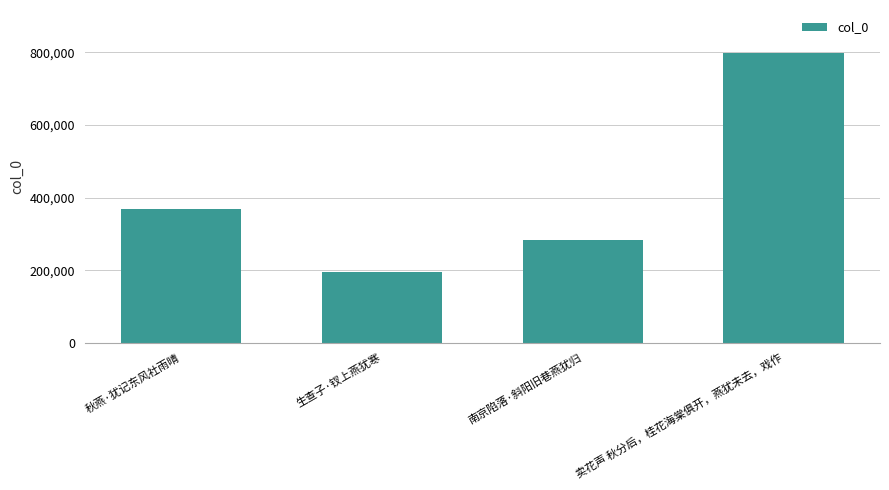

Which category has the lowest value across all series?

生查子·钗上燕犹寒